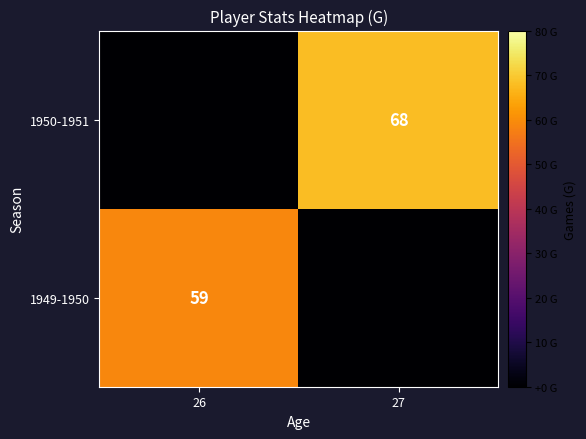

True or false: 1950-1951 has a value of 68 at 27.

True